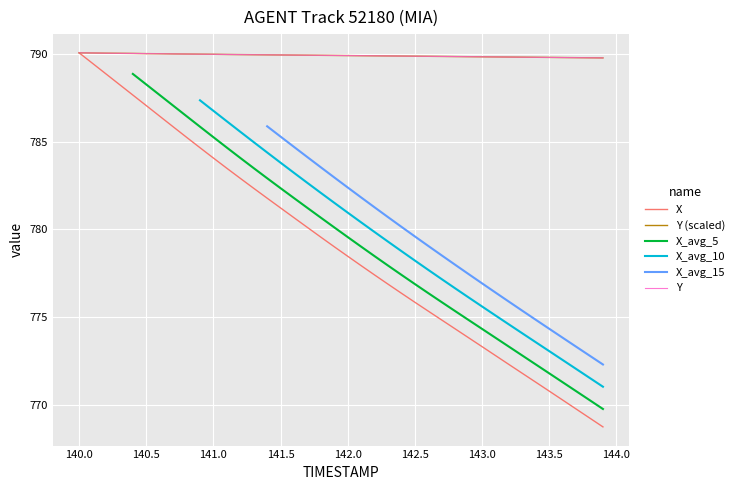

At how many categories does at least one series exceed 778?

40